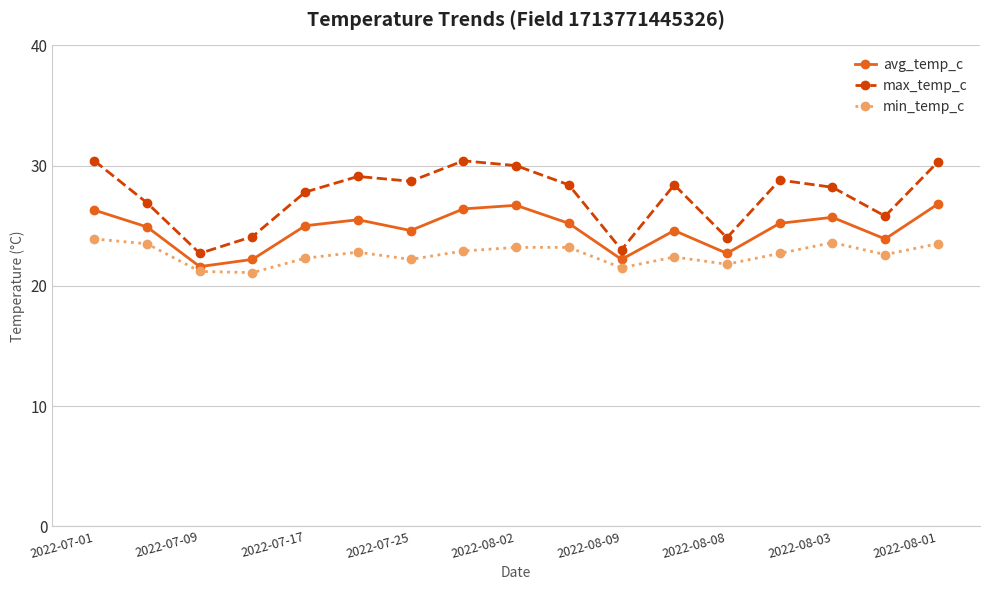

Which series has the widest spread of values?

max_temp_c